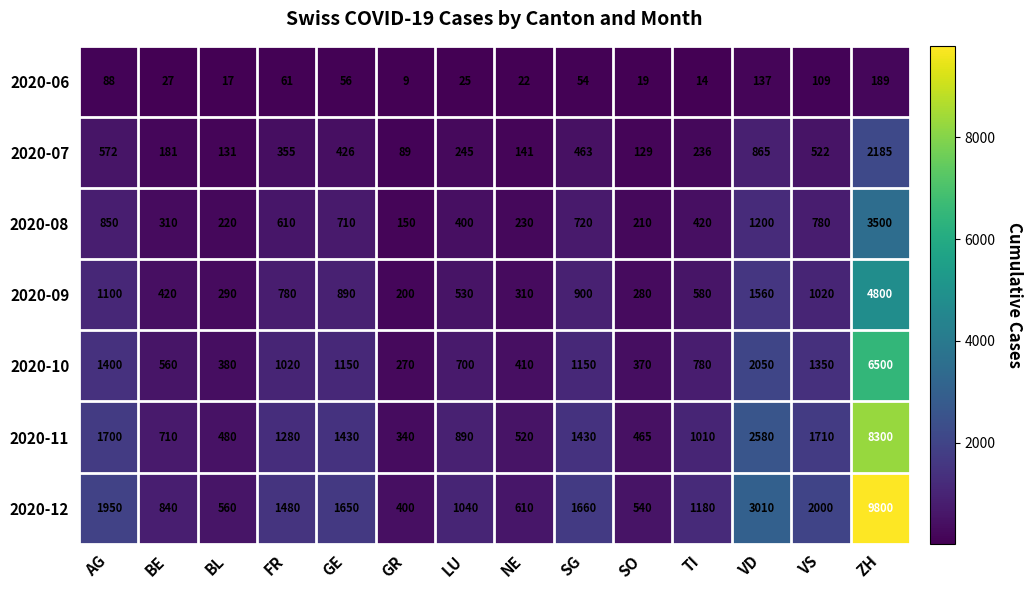

What is the total value across all series at VS?

7491